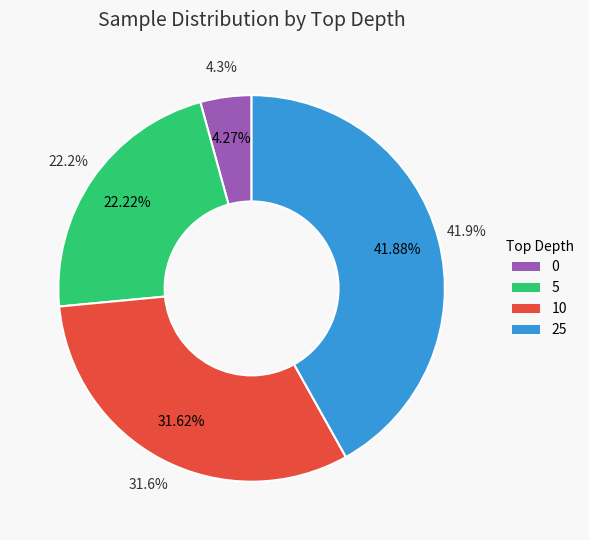

To the nearest percent, what portion does 5 represent?

22%